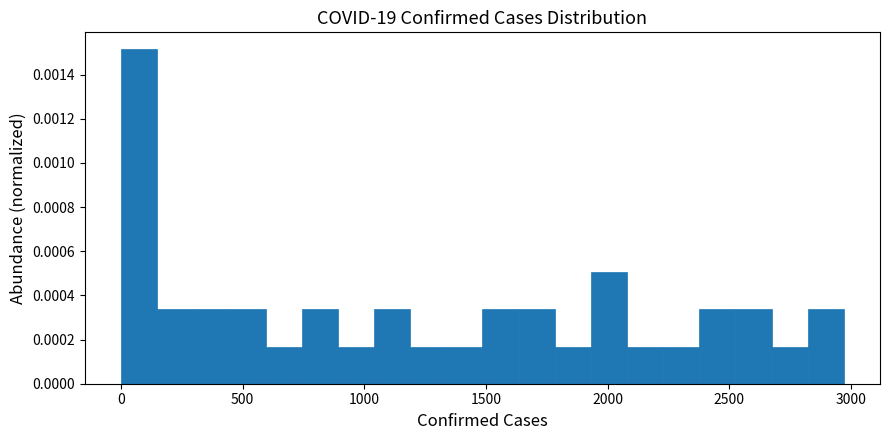

Read against the x-axis, roughly where is the centre of the tallest bar?

100